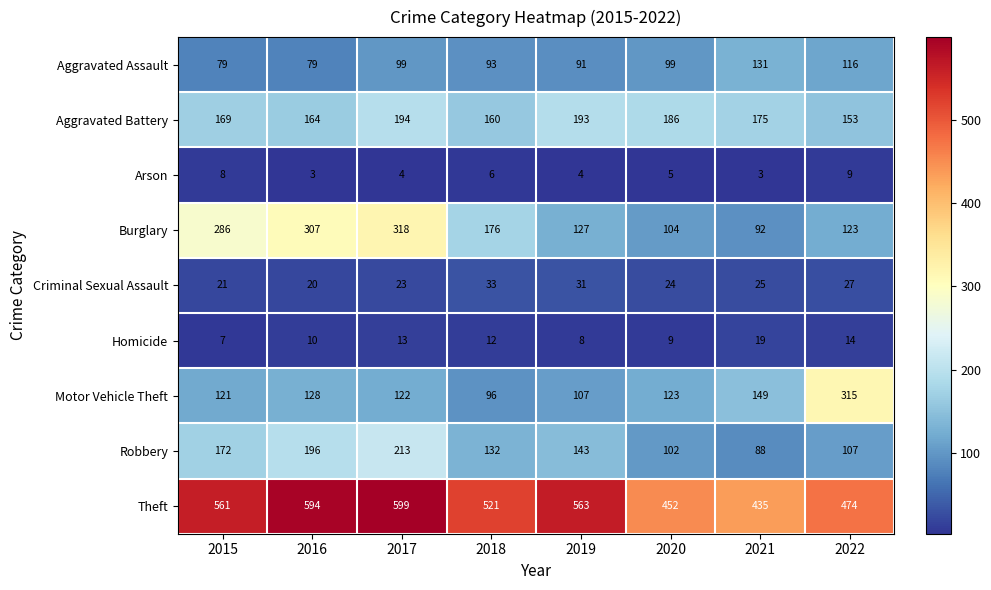

What is the maximum value for Theft?

599